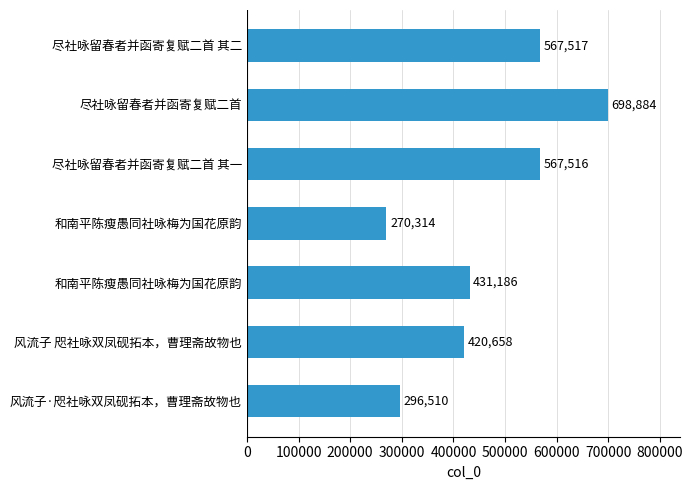

Are the bars grouped side by side (vs. stacked)?

No